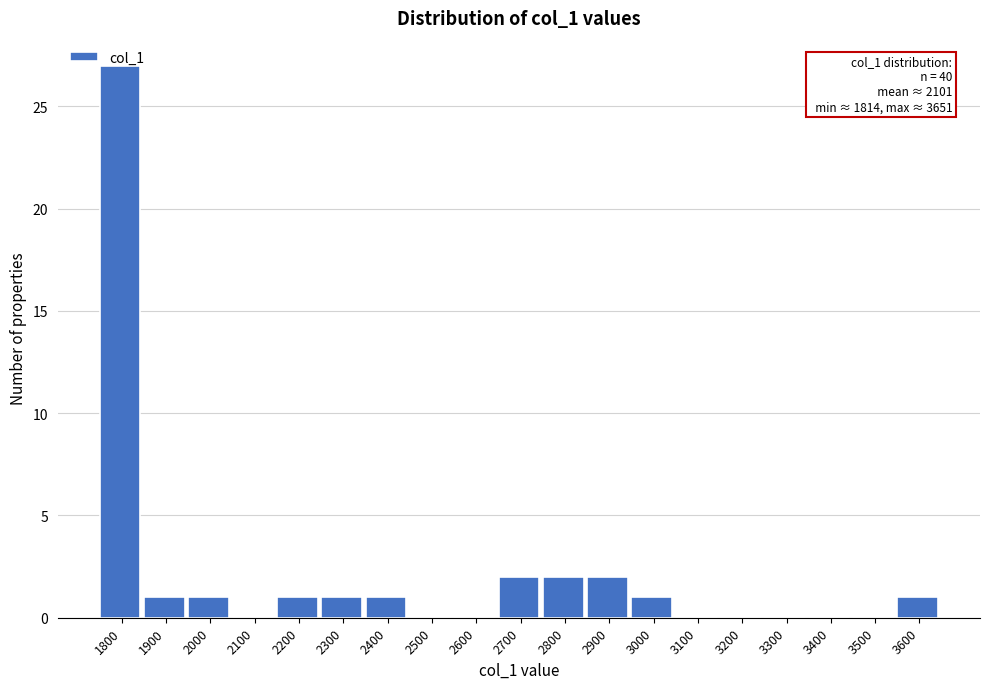

What is the maximum value shown in the chart?

27